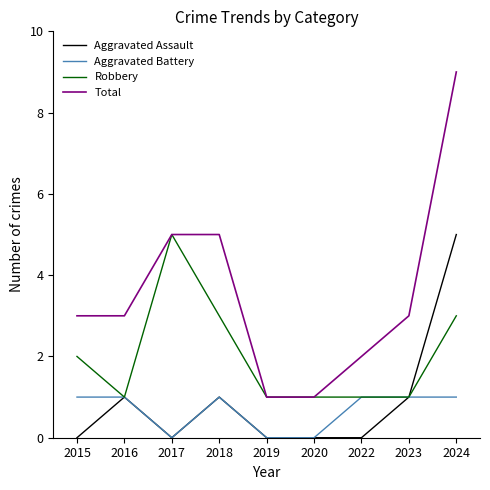

Reading left to right, transcribe all the data shown in this chart.

Aggravated Assault: 2015=0	2016=1	2017=0	2018=1	2019=0	2020=0	2022=0	2023=1	2024=5
Aggravated Battery: 2015=1	2016=1	2017=0	2018=1	2019=0	2020=0	2022=1	2023=1	2024=1
Robbery: 2015=2	2016=1	2017=5	2018=3	2019=1	2020=1	2022=1	2023=1	2024=3
Total: 2015=3	2016=3	2017=5	2018=5	2019=1	2020=1	2022=2	2023=3	2024=9